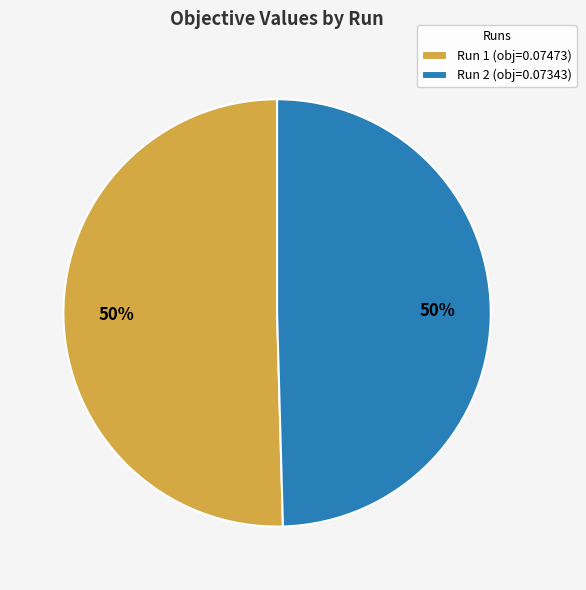

Combined, do Run 1 (obj=0.07473) and Run 2 (obj=0.07343) account for over 50%?

Yes